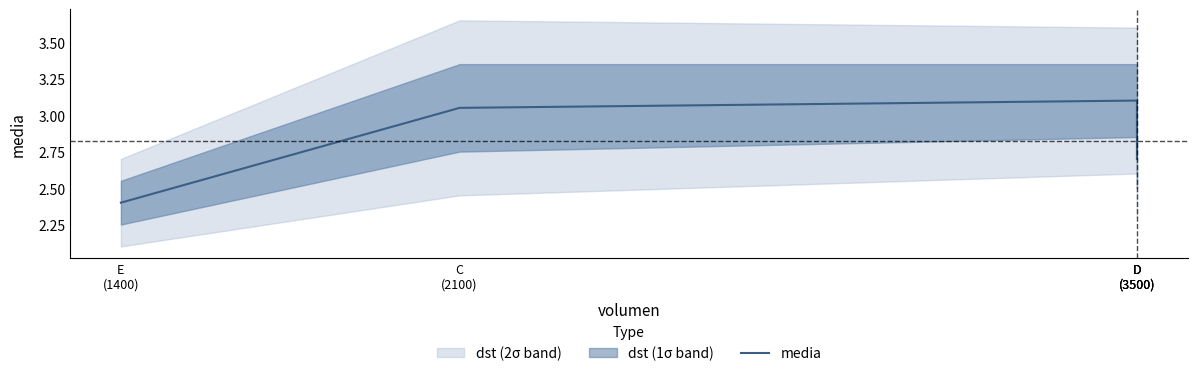

Reading right to left, what are all the values shown in this chart?

2.7	2.9	3.1	3.0	2.4